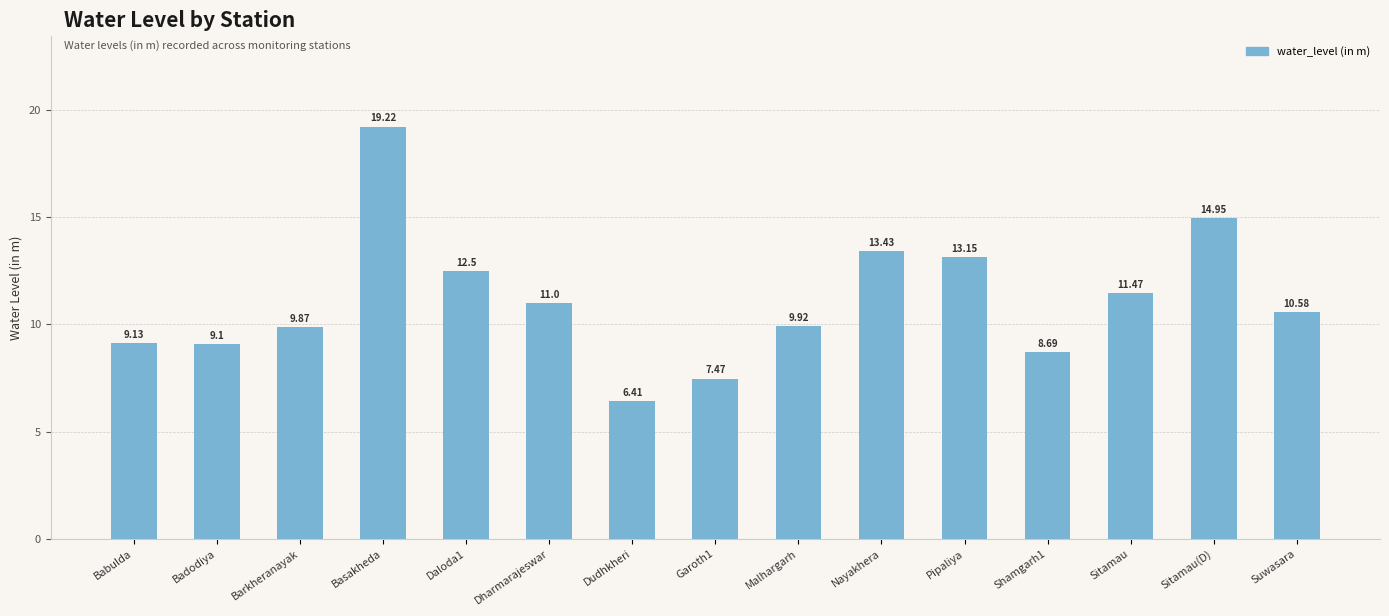

What is the smallest value displayed?

6.4